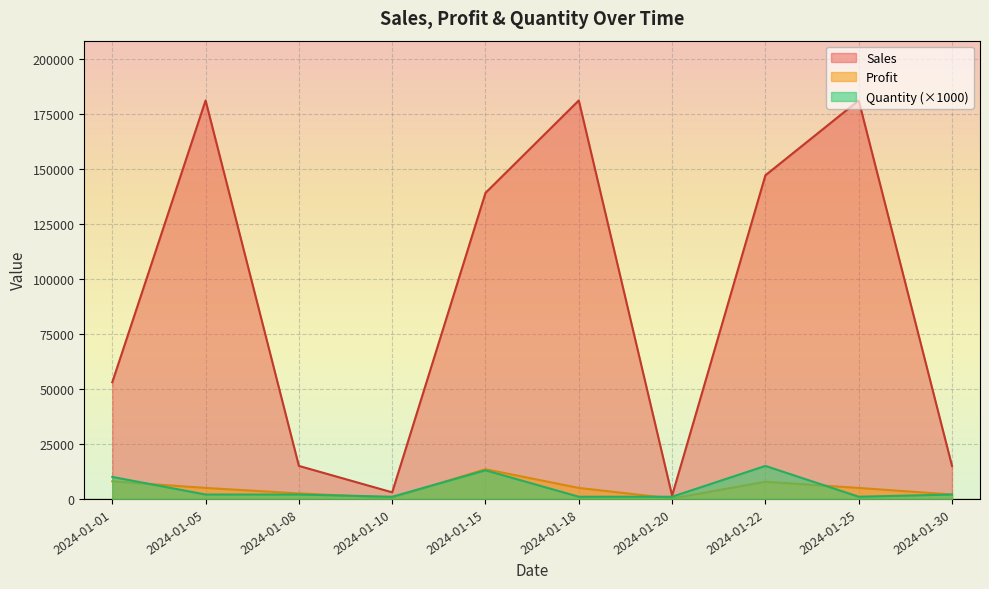

What is the maximum value for Profit?

13500